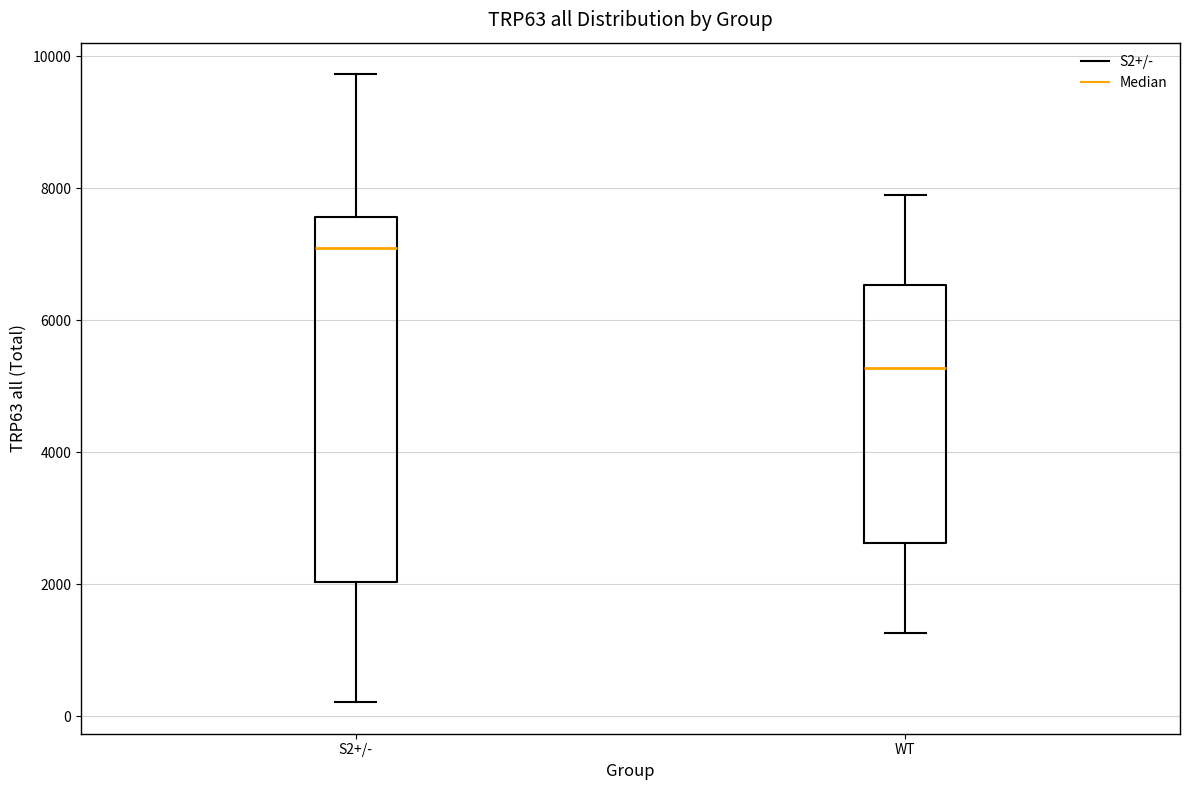

Comparing the boxes themselves (not the whiskers), which one is the tallest?

S2+/-